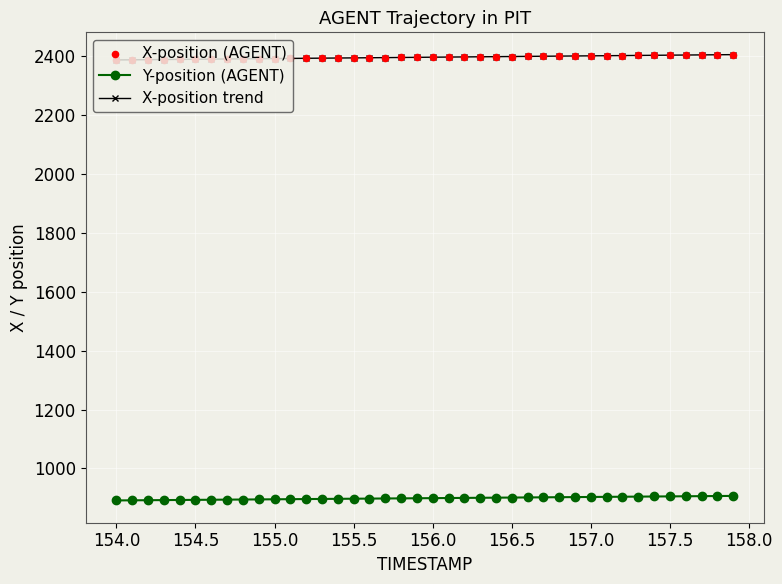

True or false: X-position trend and Y-position (AGENT) intersect in this chart.

False